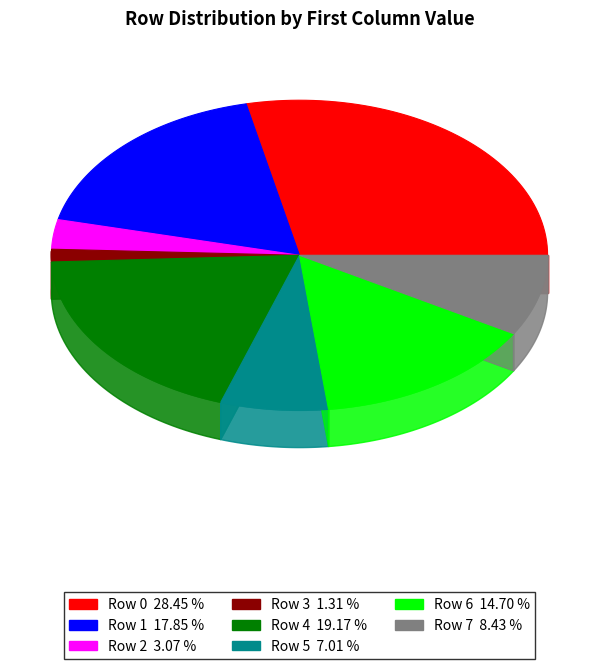

Which slice is the largest?

Row 0